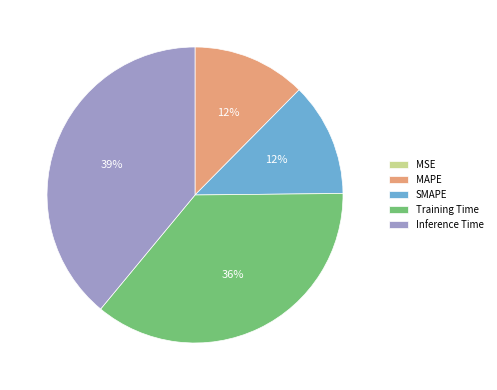

Does any single category account for the majority?

No